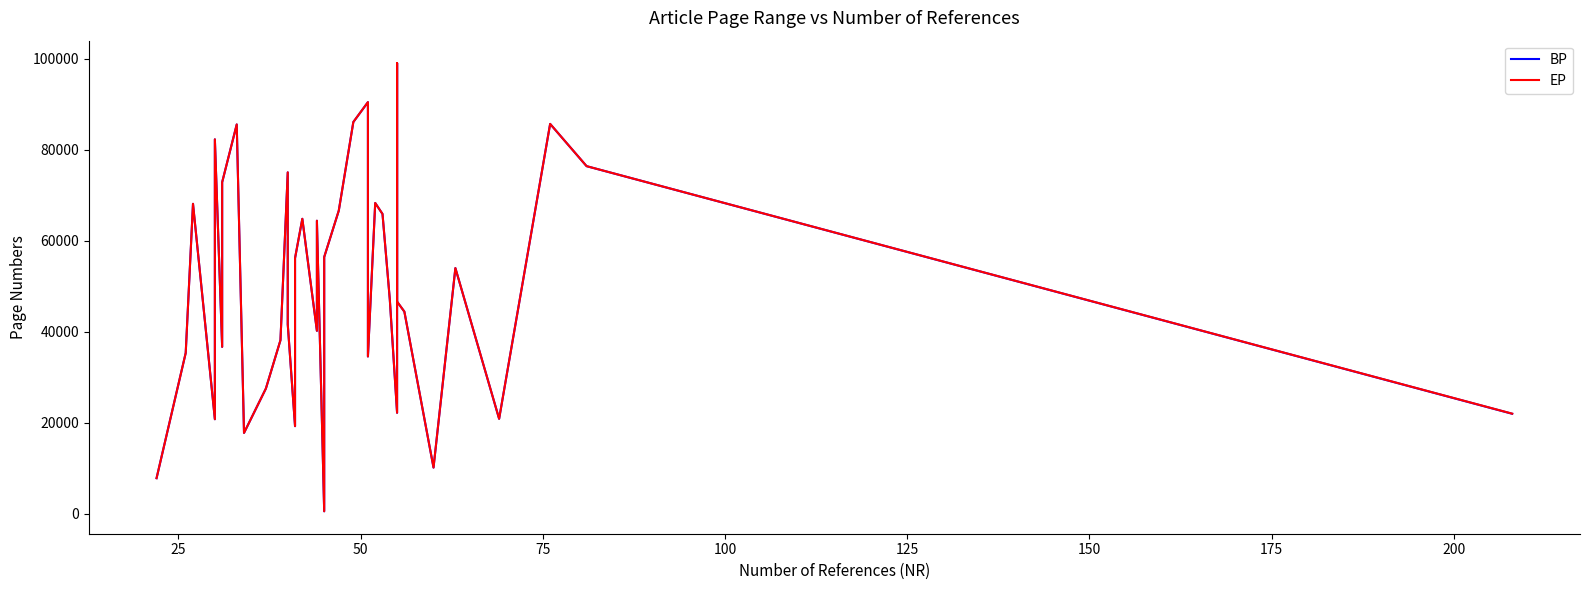

List the series in order of their overall mean, lowest first.

BP, EP